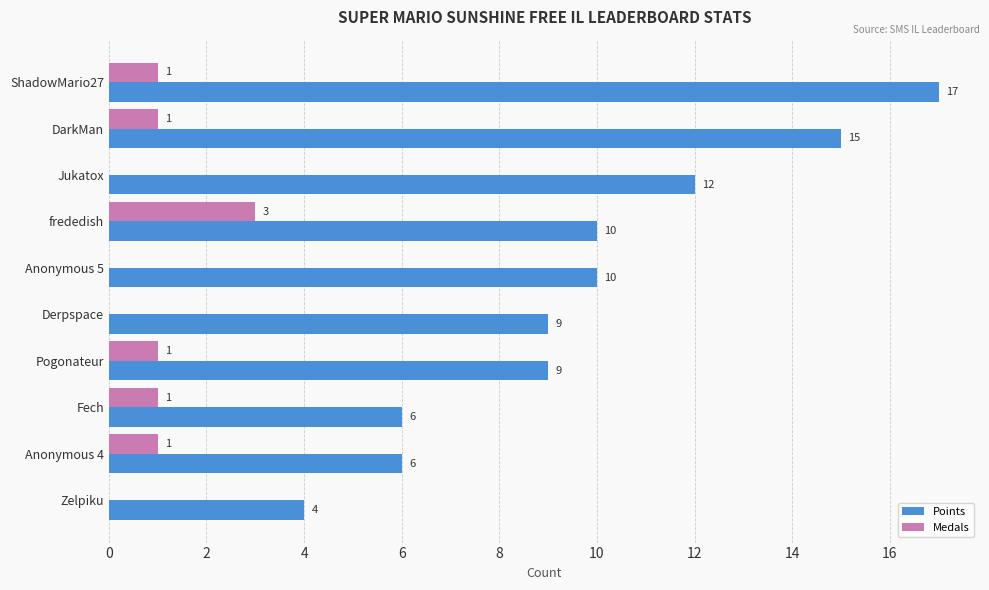

What is the sum of all Medals values?

8